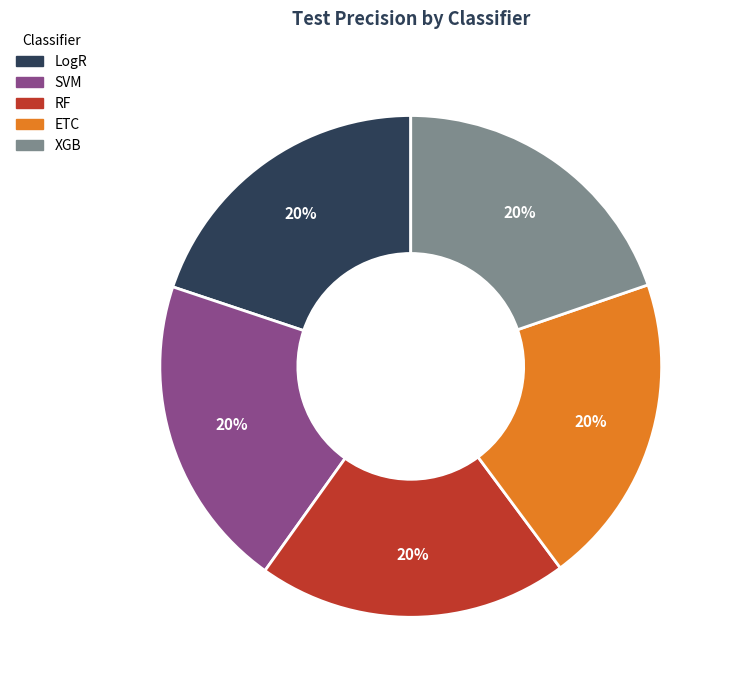

To the nearest percent, what is the average slice percentage?

20%